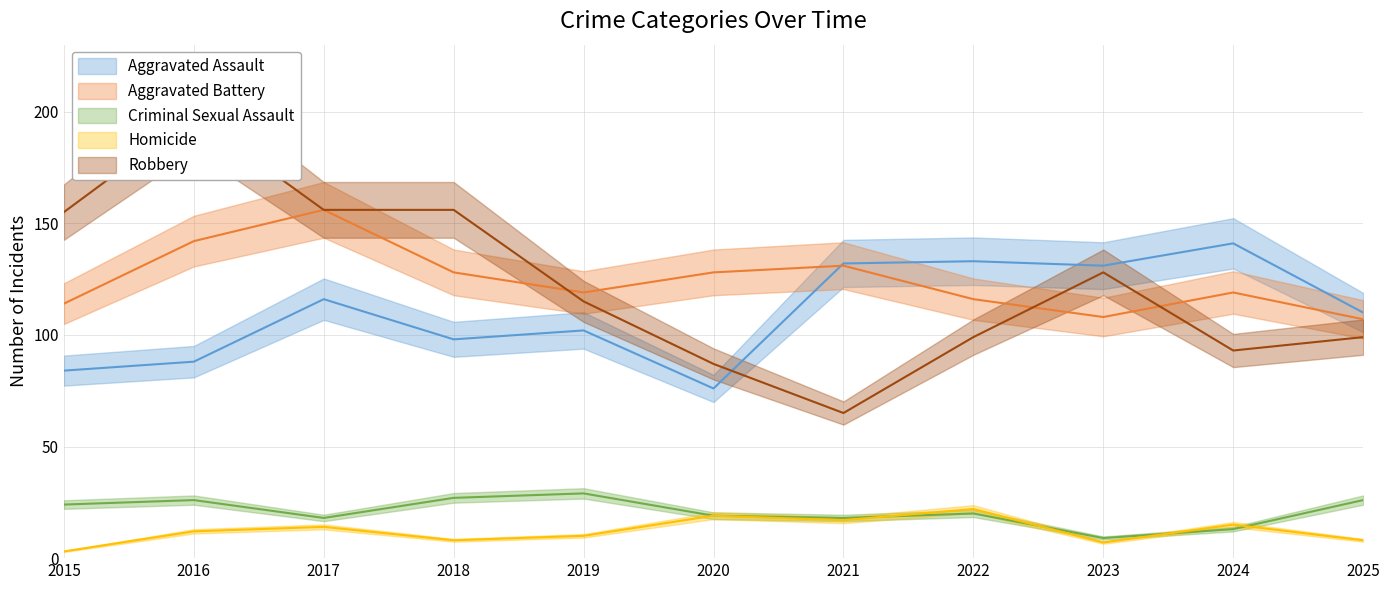

Reading right to left, what are all the values shown in this chart?

Aggravated Assault: 110	141	131	133	132	76	102	98	116	88	84
Aggravated Battery: 107	119	108	116	131	128	119	128	156	142	114
Criminal Sexual Assault: 26	13	9	20	18	19	29	27	18	26	24
Homicide: 8	15	7	22	17	19	10	8	14	12	3
Robbery: 99	93	128	99	65	87	115	156	156	198	155